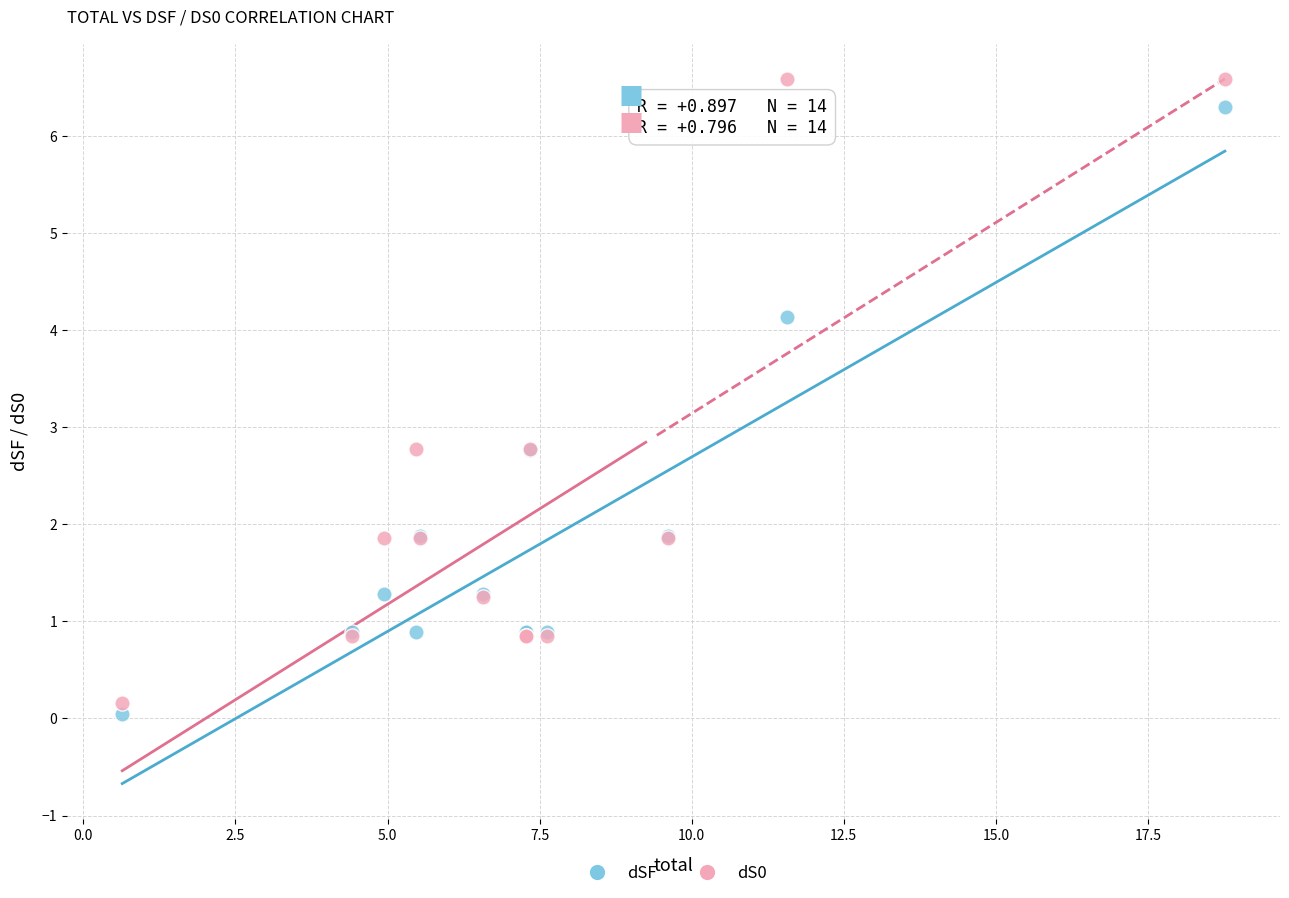

Which series contains the lowest Y value?

dSF